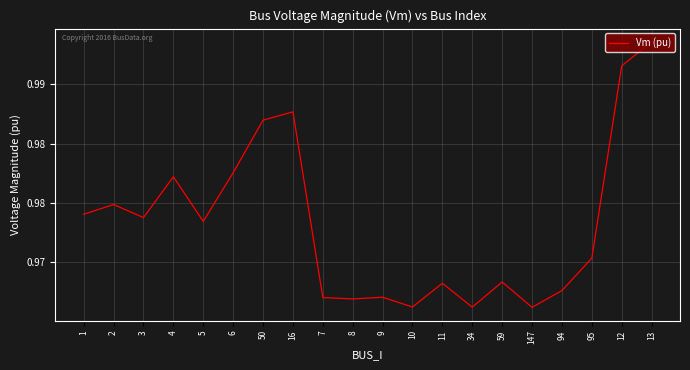

Is this an area chart (filled region under the line)?

No